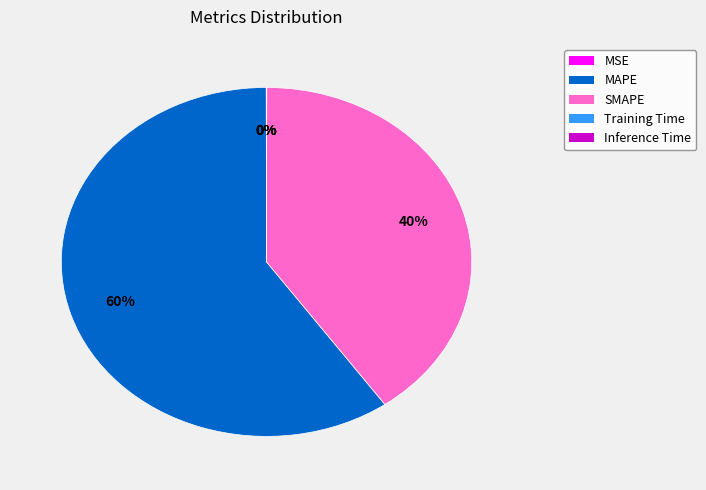

Which category has the biggest portion of the pie?

MAPE